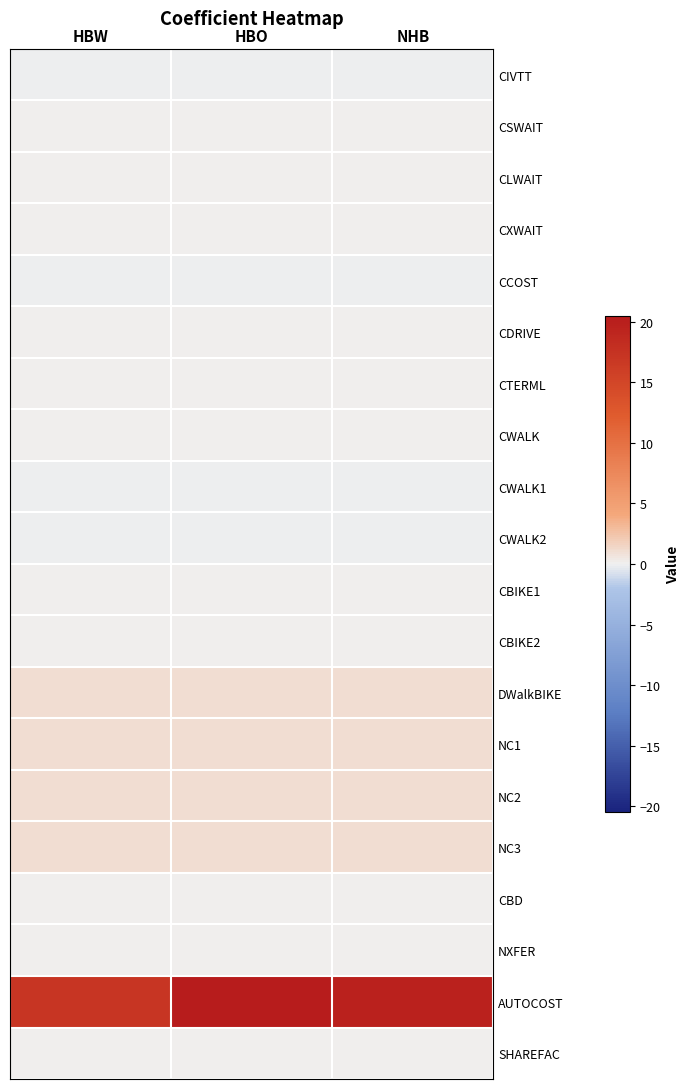

Rank the series at HBW from lowest to highest value.

CWALK2, CWALK1, CIVTT, CCOST, CSWAIT, CLWAIT, CXWAIT, CDRIVE, CTERML, CWALK, CBIKE1, CBIKE2, CBD, NXFER, SHAREFAC, DWalkBIKE, NC1, NC2, NC3, AUTOCOST